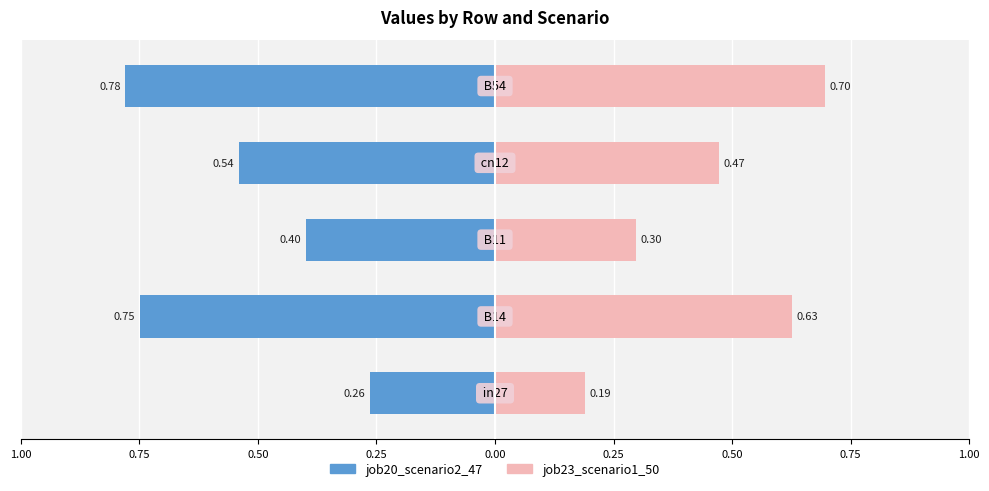

At how many categories does at least one series exceed 0?

5